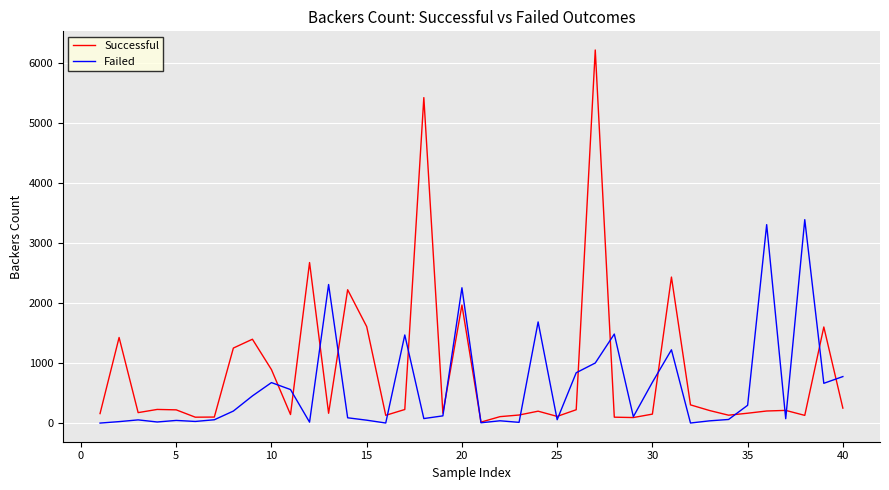

What is the maximum value shown in the chart?

6212